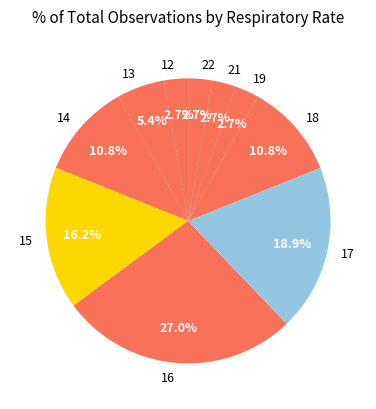

Does 14 represent more than half of the total?

No